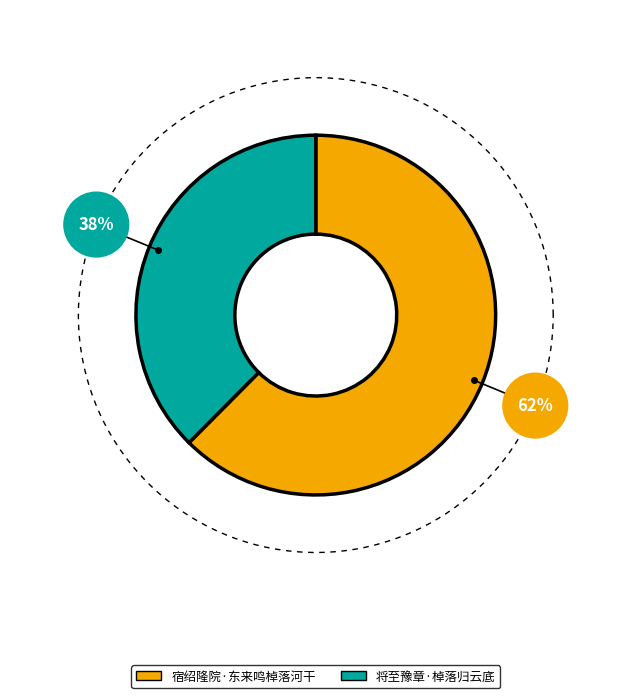

What percentage is the 将至豫章·棹落归云底 slice, to the nearest percent?

38%